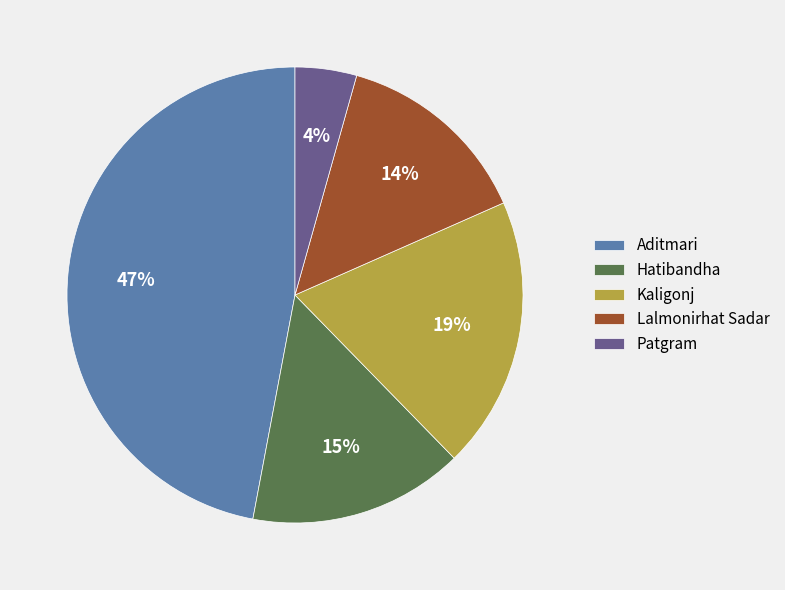

Approximately how many times larger is the value at Hatibandha compared to Aditmari?

0.3